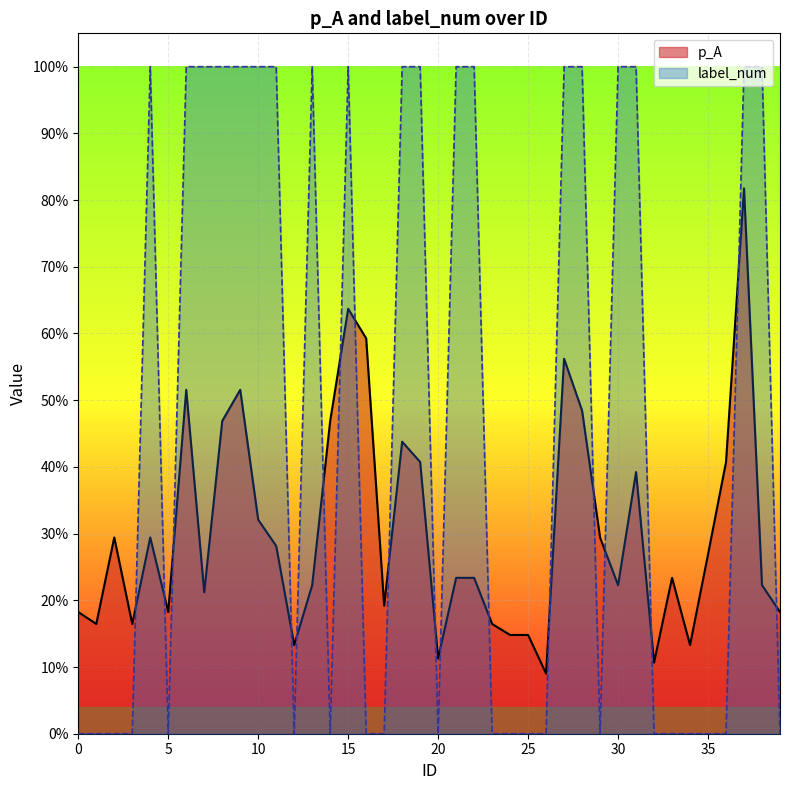

True or false: p_A has more than 0 points higher than both neighbors.

True